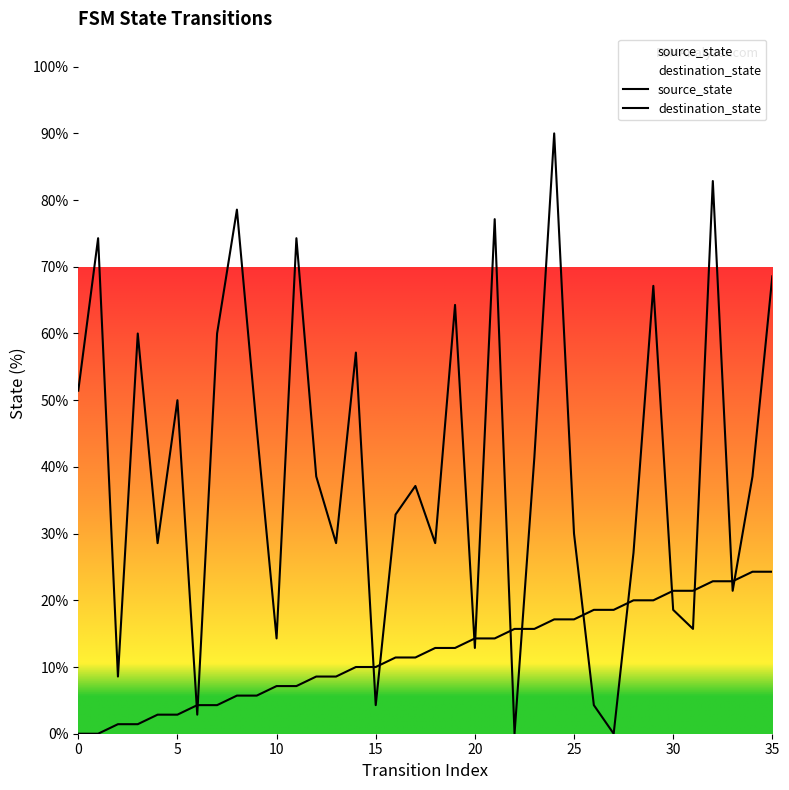

At which label does destination_state reach its minimum?

22